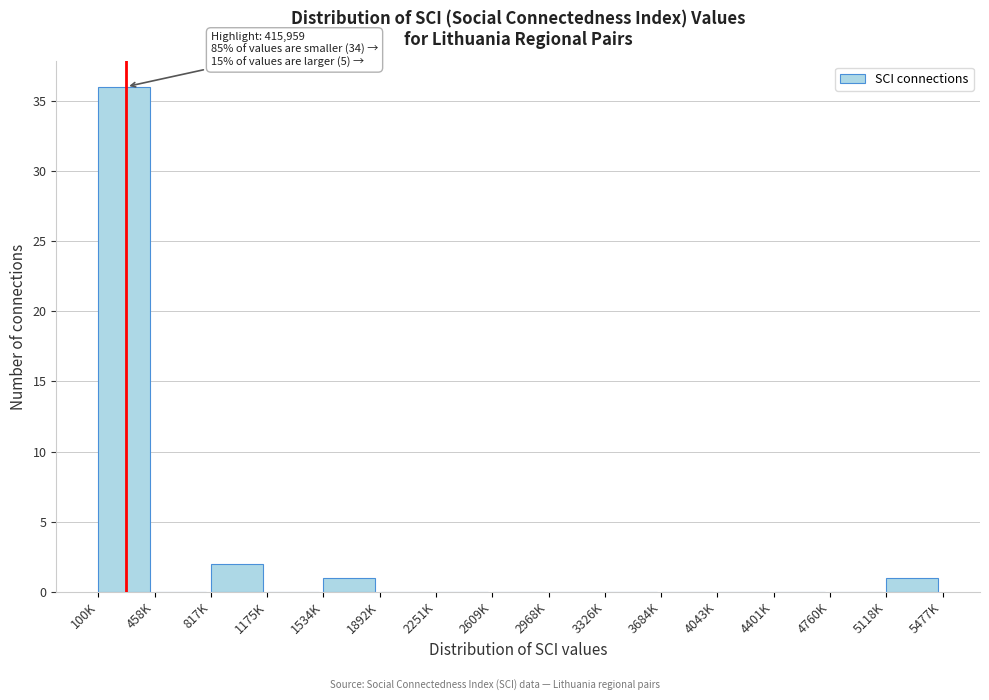

Reading right to left, list all the values displayed in this chart.

5118K=1	4760K=0	4401K=0	4043K=0	3684K=0	3326K=0	2968K=0	2609K=0	2251K=0	1892K=0	1534K=1	1175K=0	817K=2	458K=0	100K=36